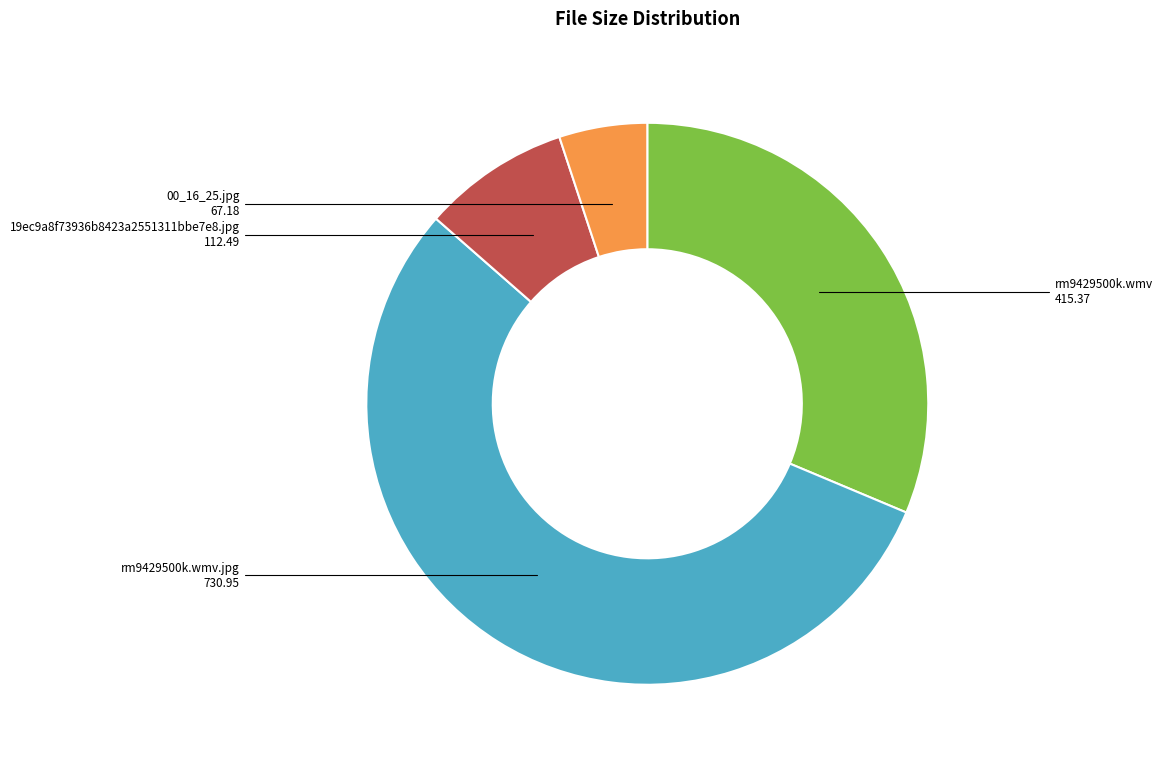

Rank the categories by value from lowest to highest.

00_16_25.jpg, 19ec9a8f73936b8423a2551311bbe7e8.jpg, rm9429500k.wmv, rm9429500k.wmv.jpg